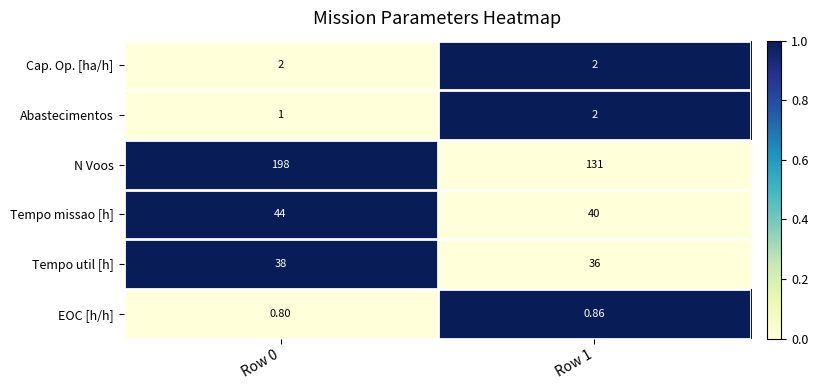

Which series has the widest spread of values?

N Voos